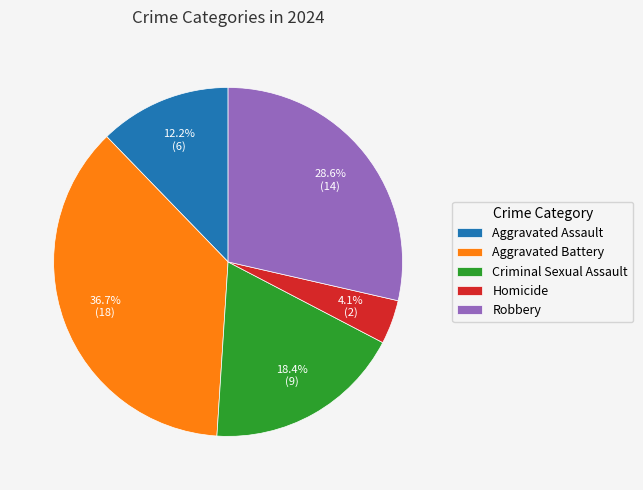

What is the total percentage of Aggravated Assault and Robbery?

40.8%